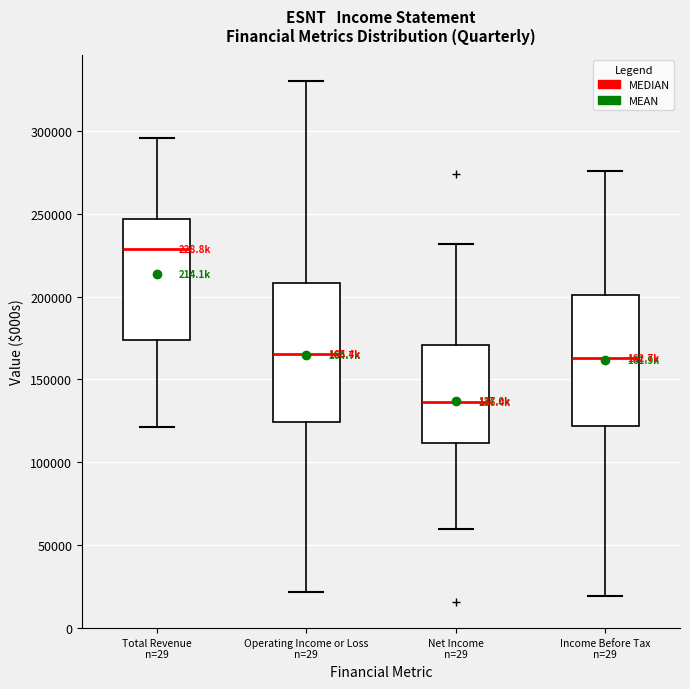

Reading left to right, read every box against the y-axis: the position of its median line, the range the box covers, and the ends of its whiskers. The values are not printed on the chart, so give them approximately, as read against the axis.

Total Revenue n=29: median 230000, box 175000 to 245000, whiskers 120000 to 295000
Operating Income or Loss n=29: median 165000, box 125000 to 210000, whiskers 20000 to 330000
Net Income n=29: median 135000, box 110000 to 170000, whiskers 60000 to 230000
Income Before Tax n=29: median 165000, box 120000 to 200000, whiskers 20000 to 275000